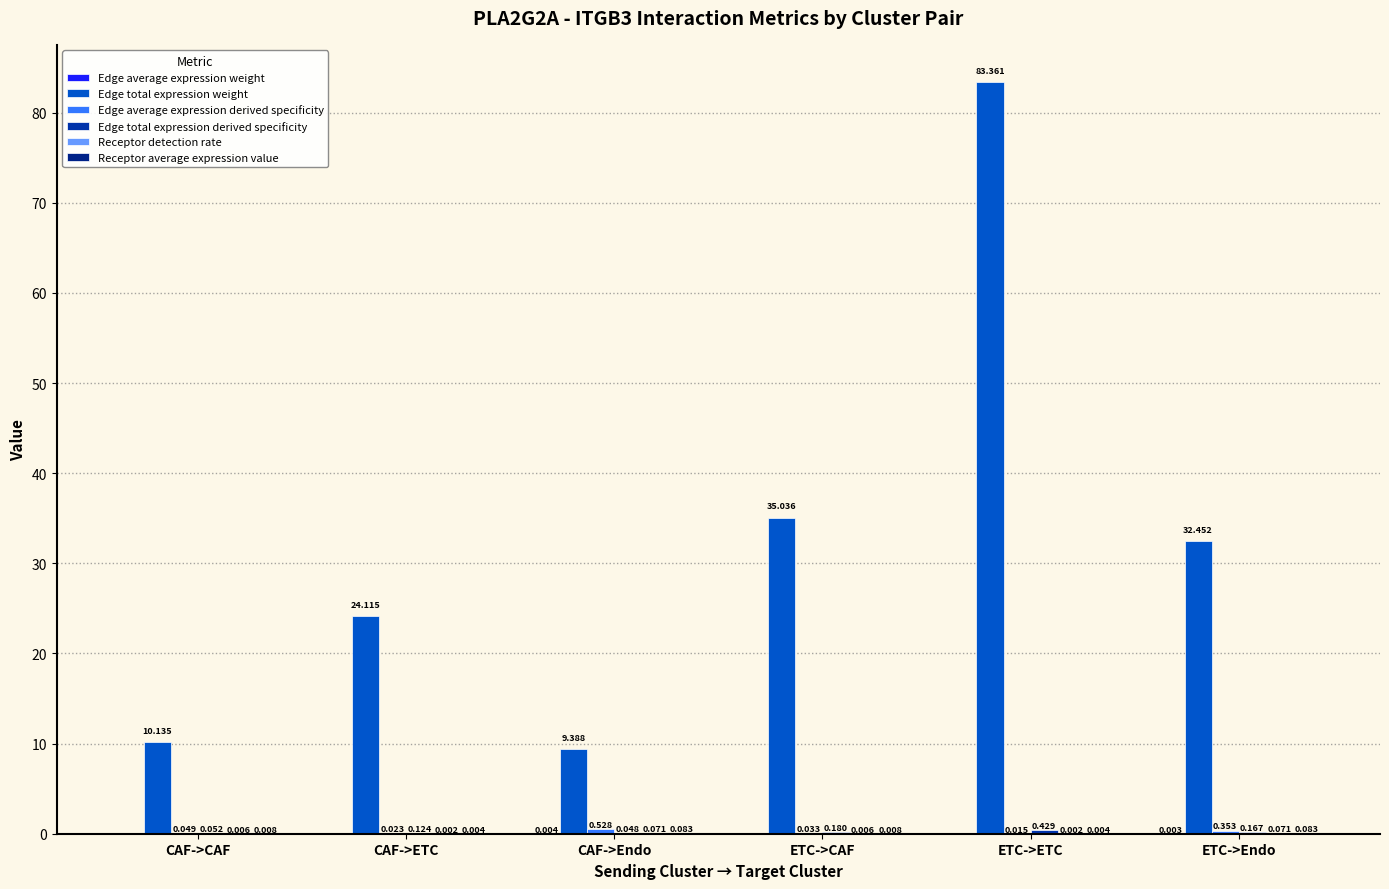

The Receptor average expression value series shows 0.1 at ETC->Endo. True or false?

False